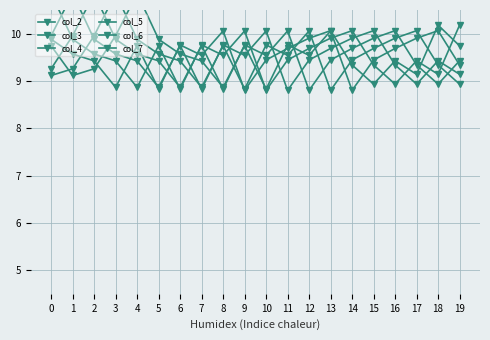

Is the value of col_4 at 4 greater than the value of col_2 at 11?

No